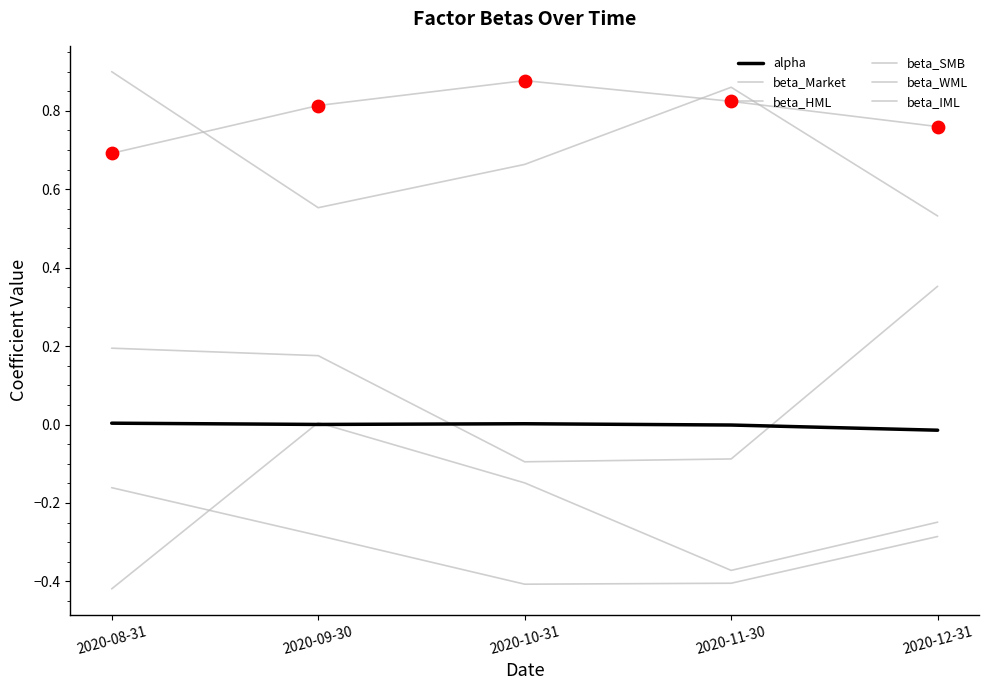

What is the total value across all series at 2020-08-31?

1.2